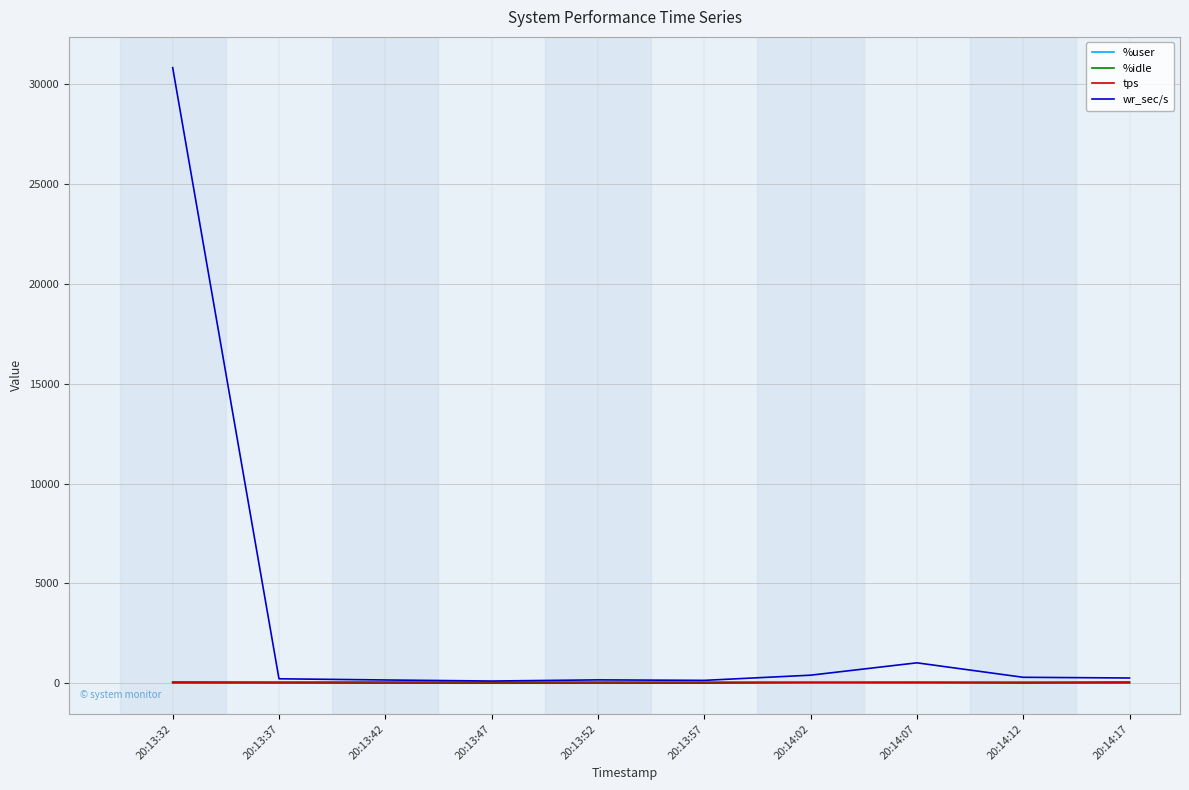

What is the sum of all wr_sec/s values?

33632.0